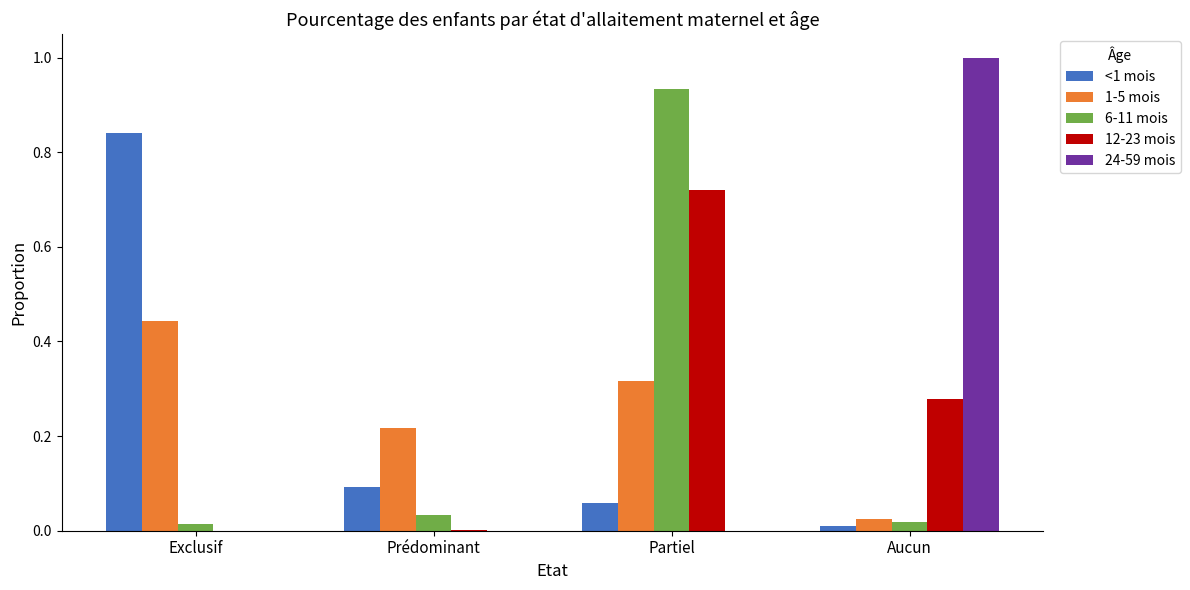

What is the sum of all 24-59 mois values?

1.0